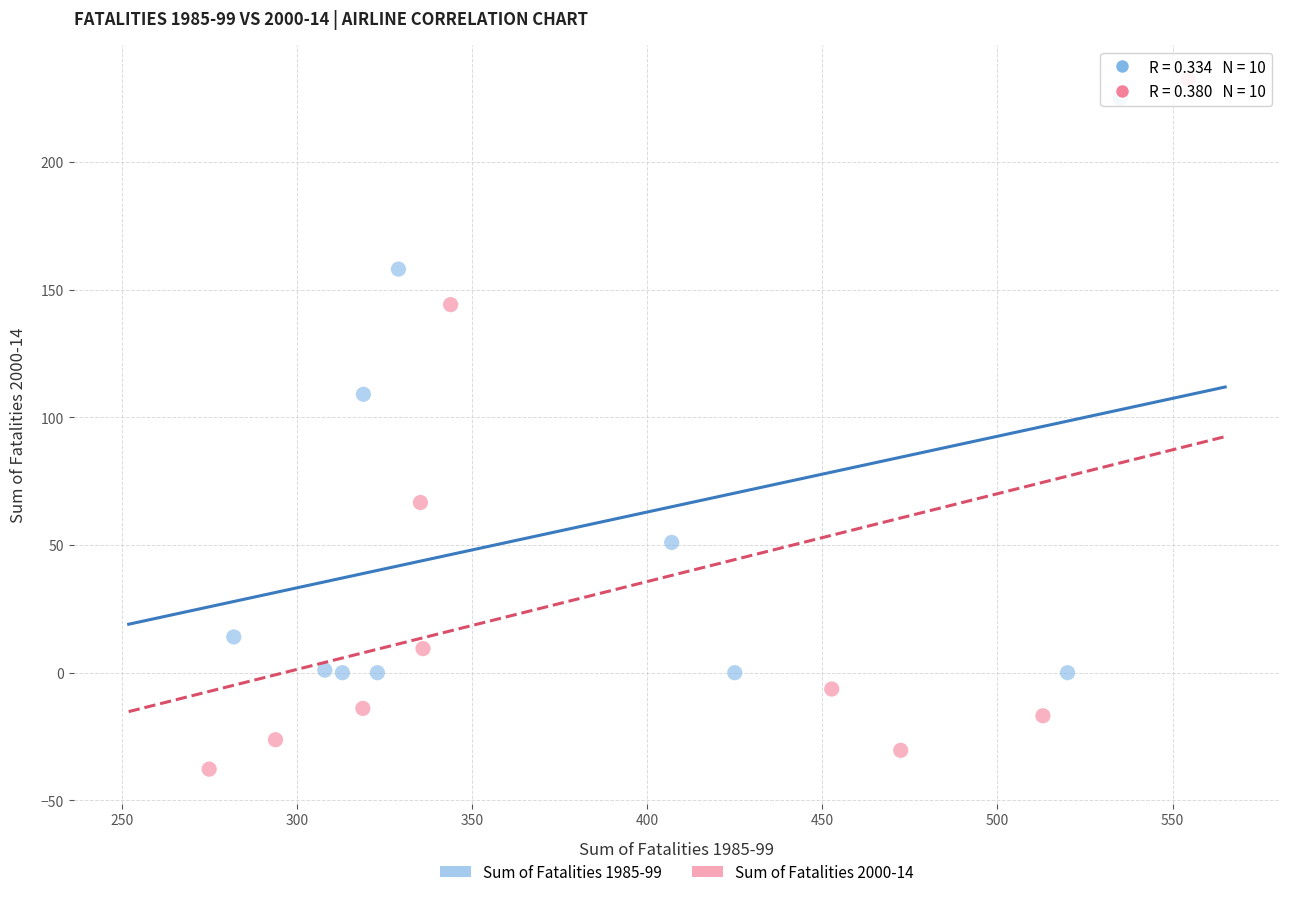

Which series has the widest spread of Y values?

Sum of Fatalities 2000-14